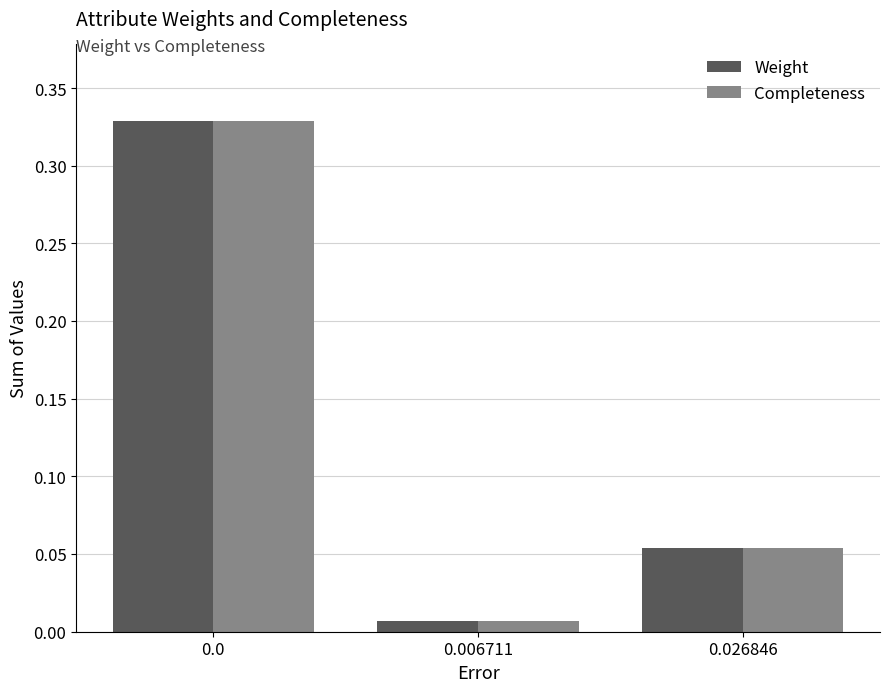

How many bars are there in each group?

2